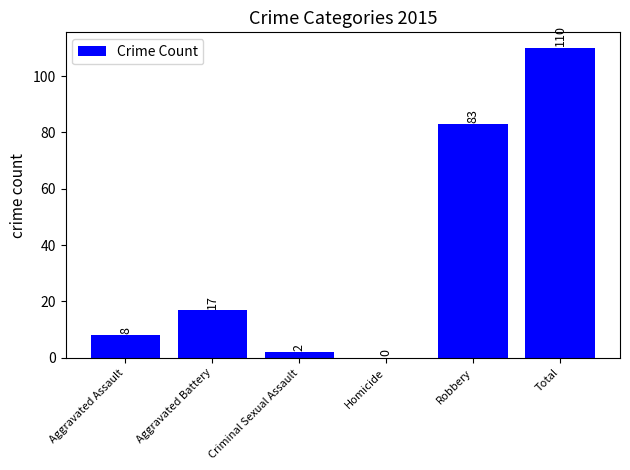

True or false: the data shows 17 at Aggravated Battery.

True